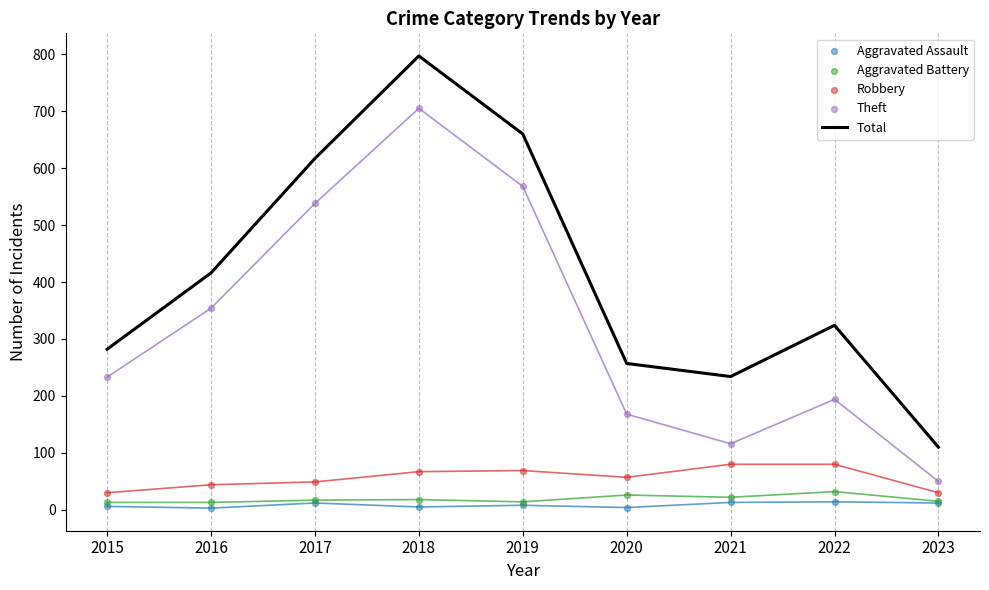

Is the value of Aggravated Battery at 2022 greater than the value of Theft at 2020?

No